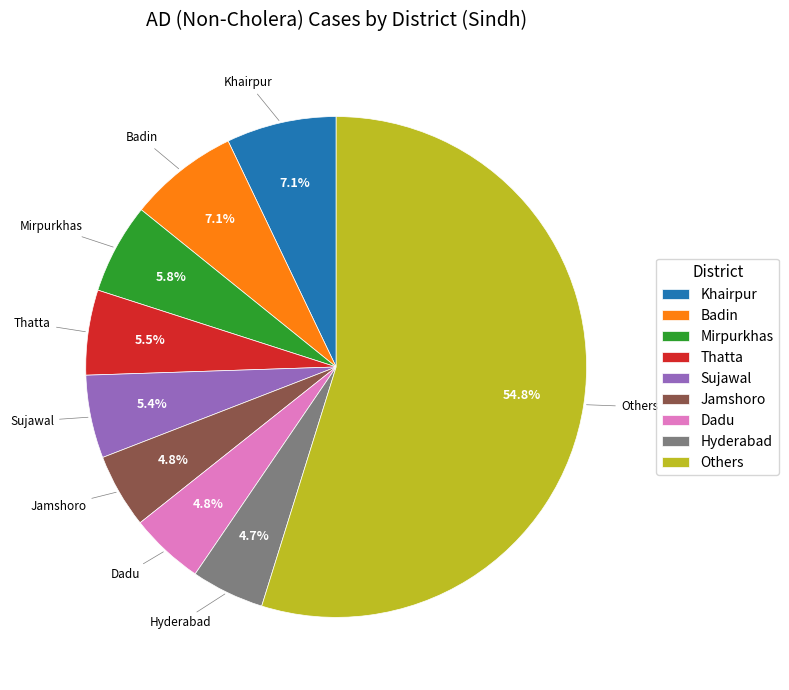

Which category accounts for the majority?

Others